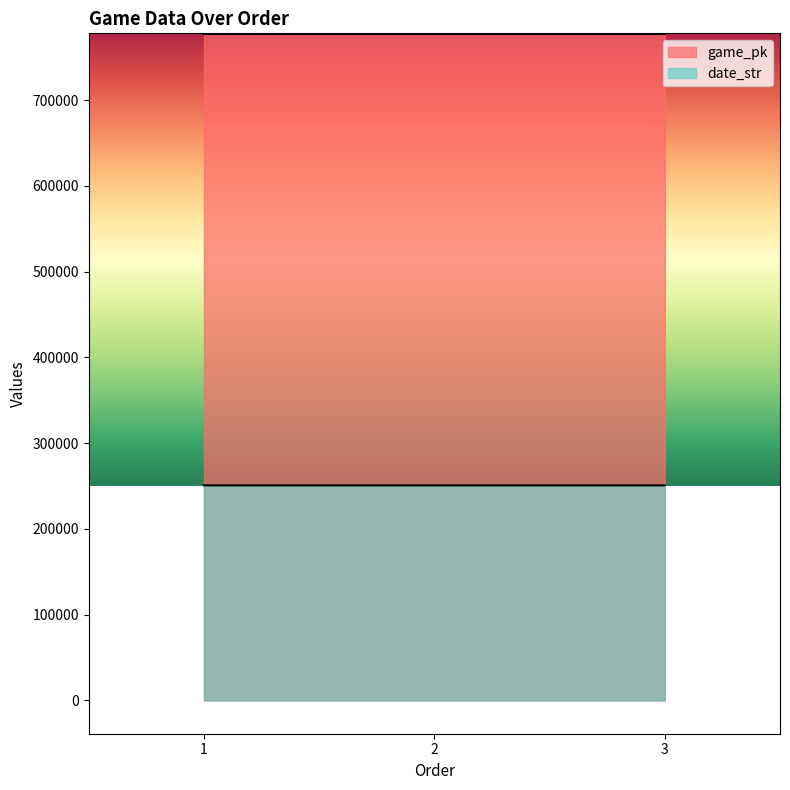

Reading left to right, extract all data points from this chart.

game_pk: 777073	777088	777098
date_str: 250720	250719	250718